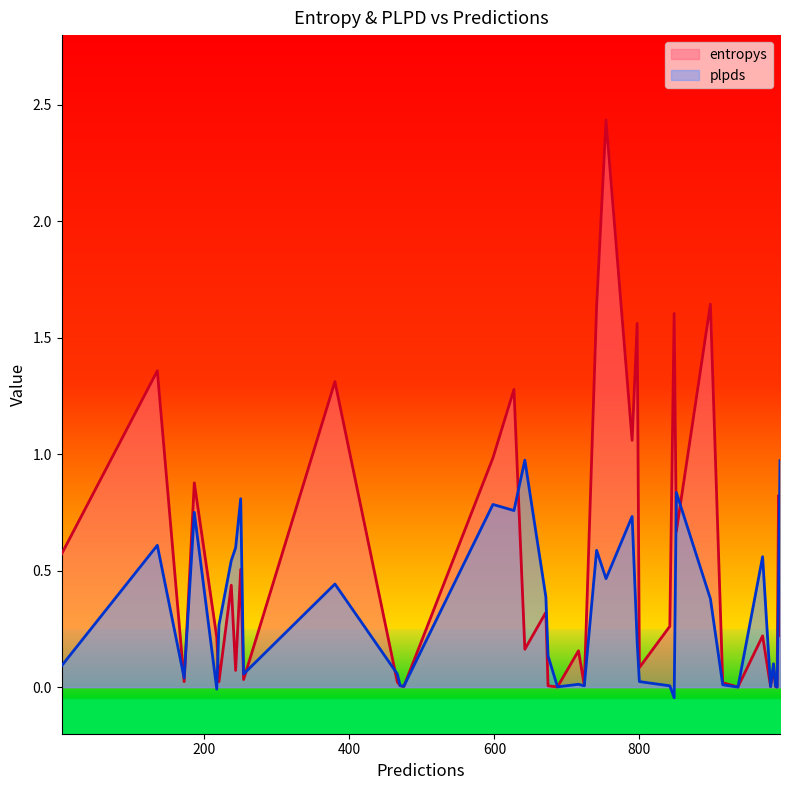

List the series in order of their overall mean, highest first.

entropys, plpds